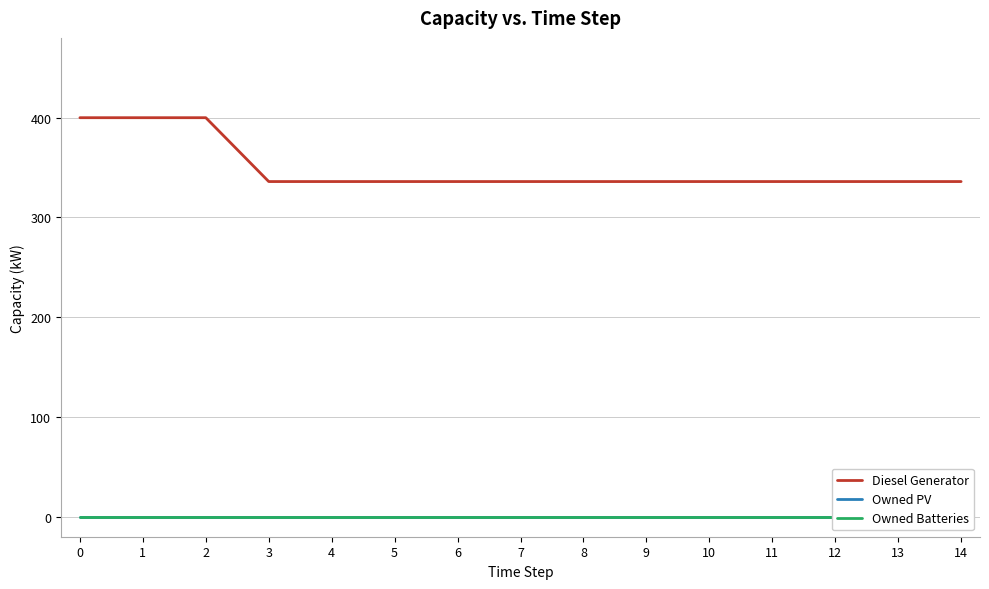

Reading right to left, extract all data points from this chart.

Diesel Generator: 14=336	13=336	12=336	11=336	10=336	9=336	8=336	7=336	6=336	5=336	4=336	3=336	2=400	1=400	0=400
Owned PV: 14=0	13=0	12=0	11=0	10=0	9=0	8=0	7=0	6=0	5=0	4=0	3=0	2=0	1=0	0=0
Owned Batteries: 14=0	13=0	12=0	11=0	10=0	9=0	8=0	7=0	6=0	5=0	4=0	3=0	2=0	1=0	0=0